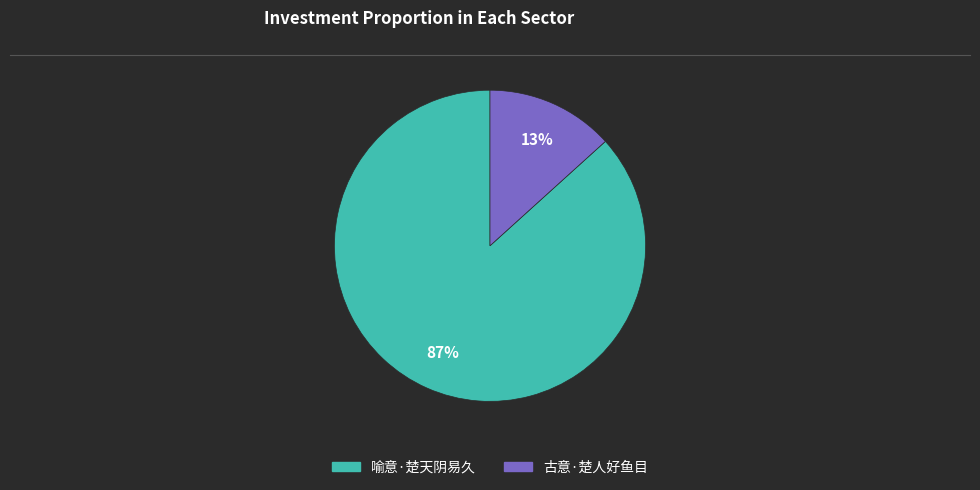

Which has a higher value, 喻意·楚天阴易久 or 古意·楚人好鱼目?

喻意·楚天阴易久